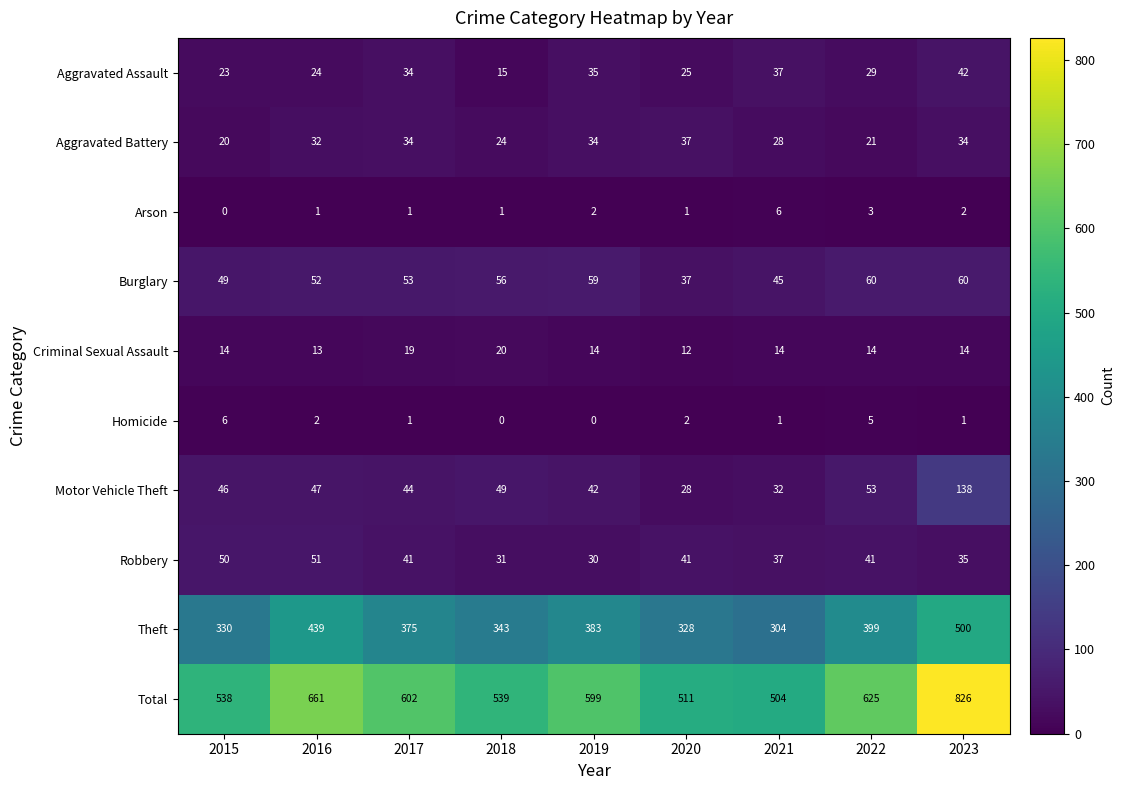

Which label corresponds to the largest value in the chart?

2023